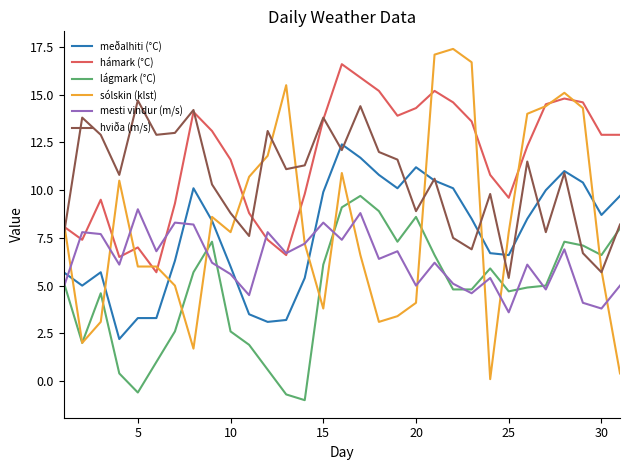

What is the minimum value for hámark (°C)?

5.7